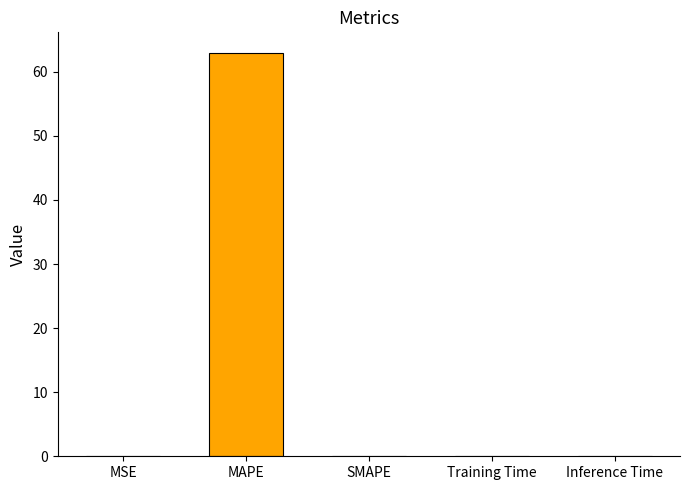

The value at MSE is 0.0. True or false?

True